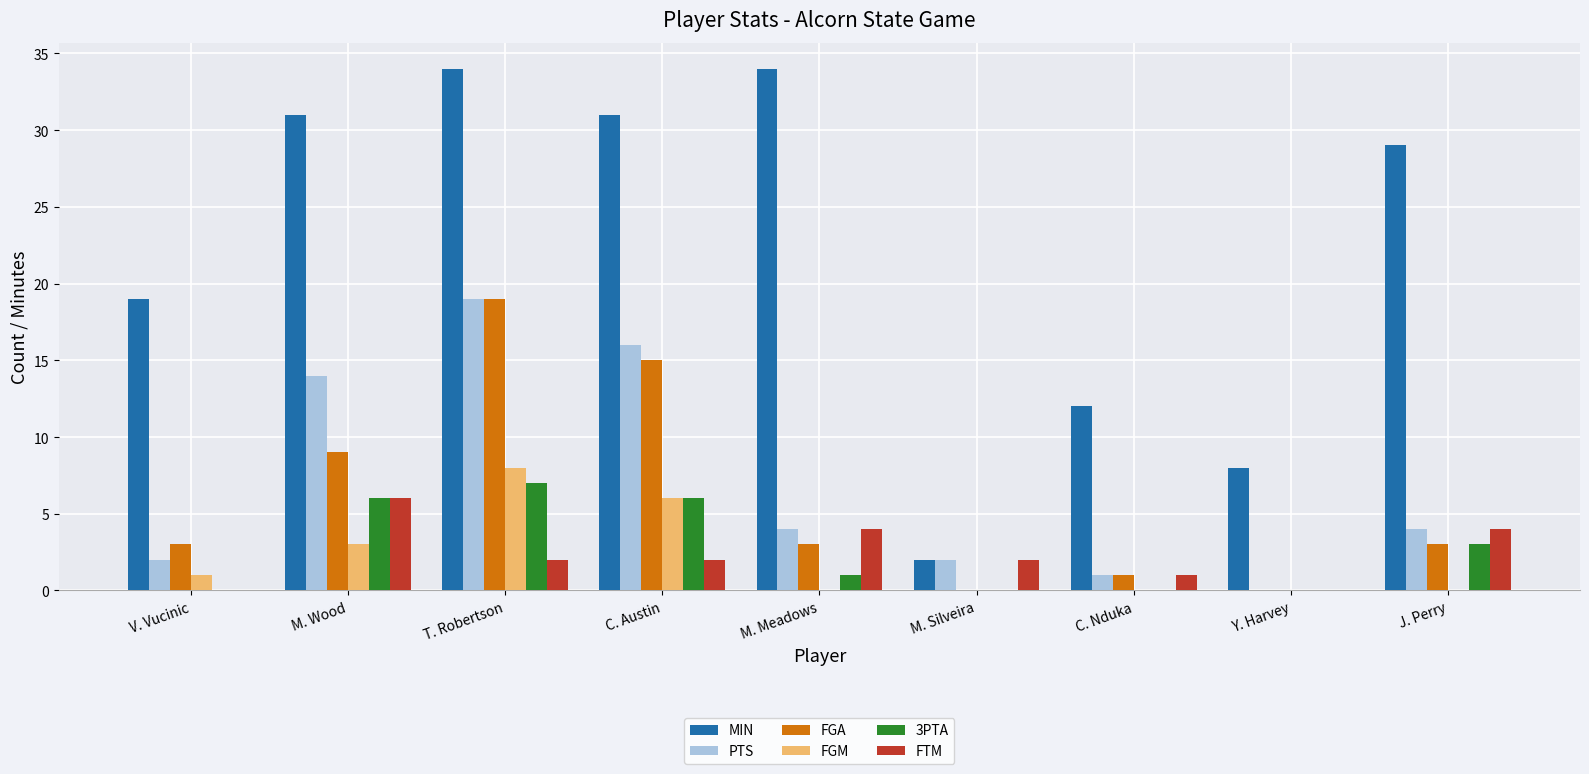

What are all the series names shown in the legend?

MIN, PTS, FGA, FGM, 3PTA, FTM